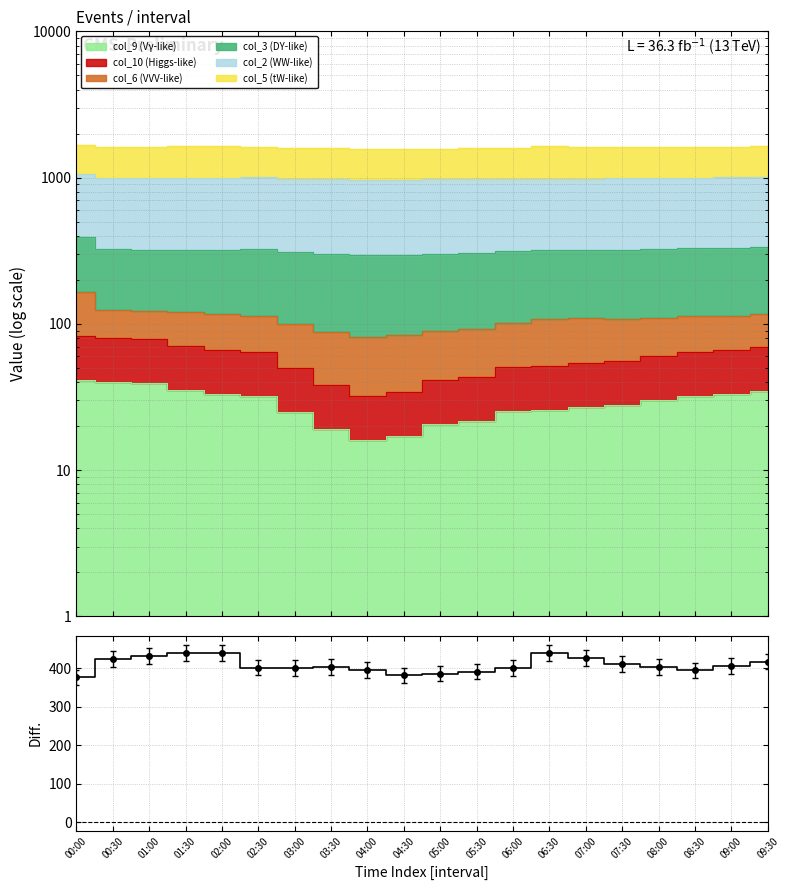

What is the ratio of the value at 03:30 to the value at 06:30?

0.9